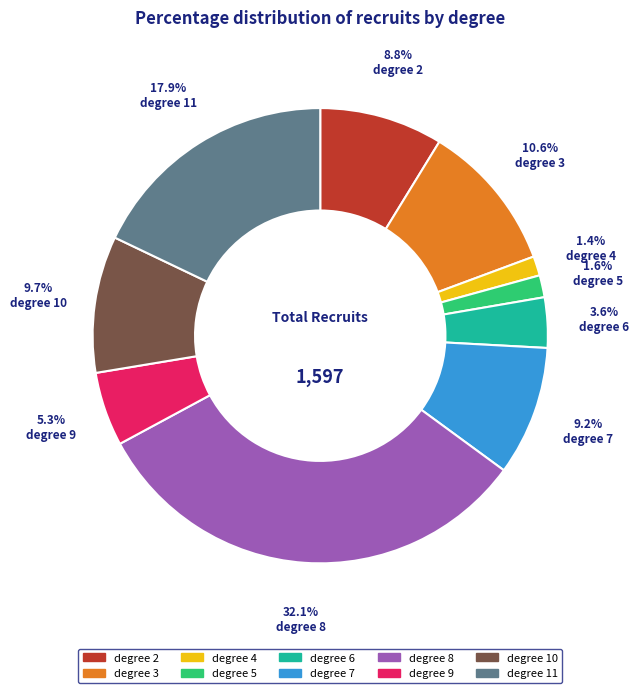

Which has a higher value, degree 5 or degree 3?

degree 3